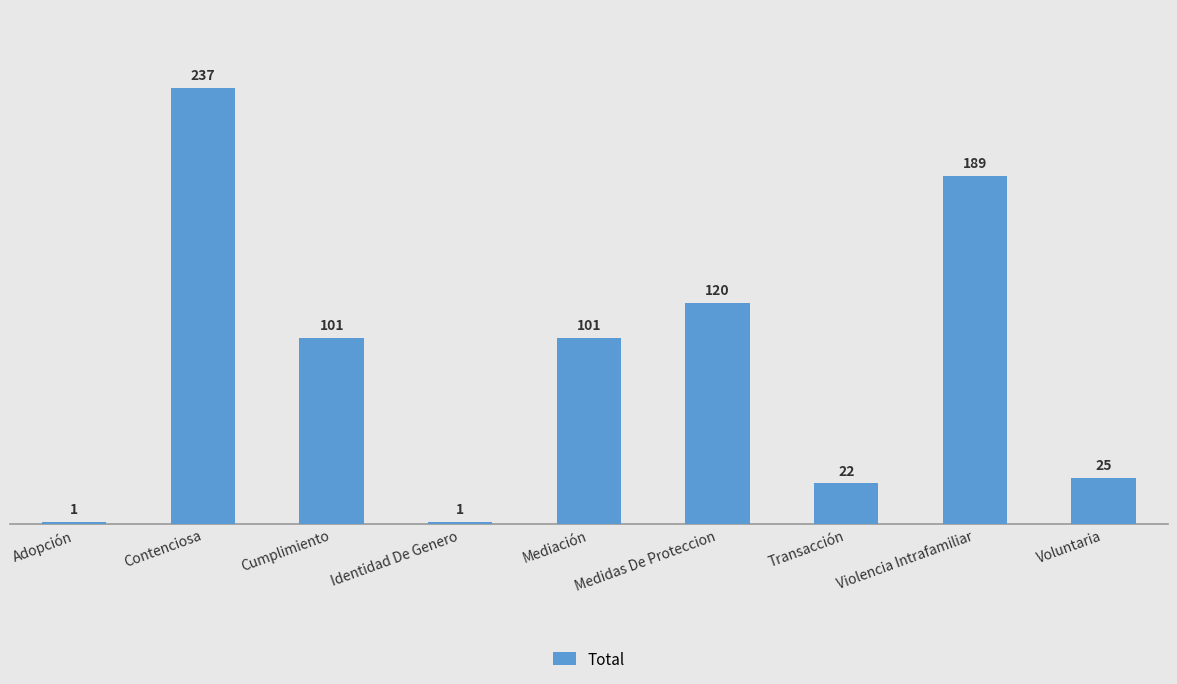

How many bars are there in total?

9